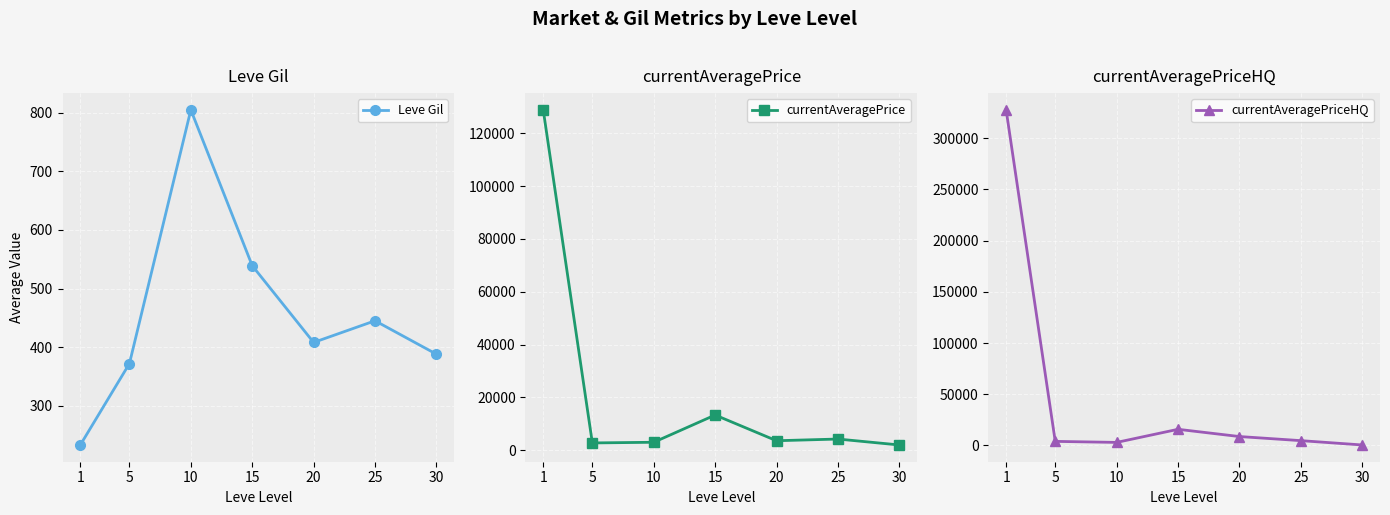

What value does the currentAveragePriceHQ series have at 30?

500.0